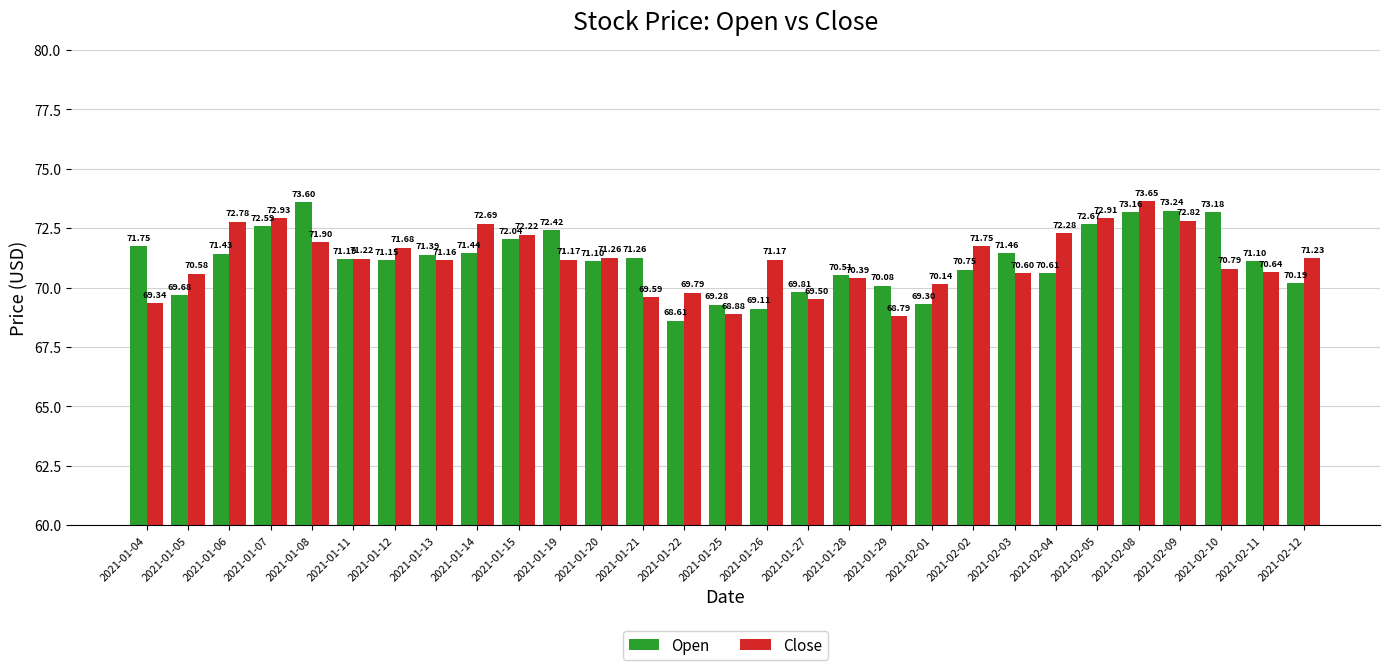

Which series changed the most between 2021-01-05 and 2021-02-05?

Open